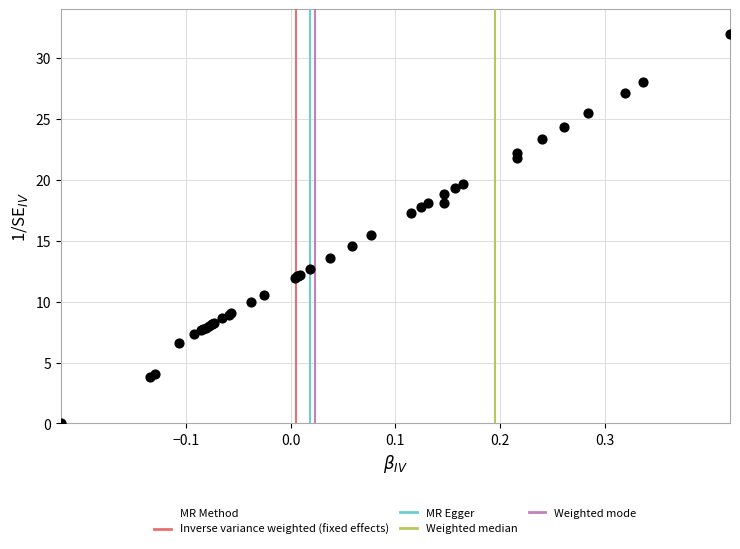

What Y value in the scatter plot is closest to 16?

15.5